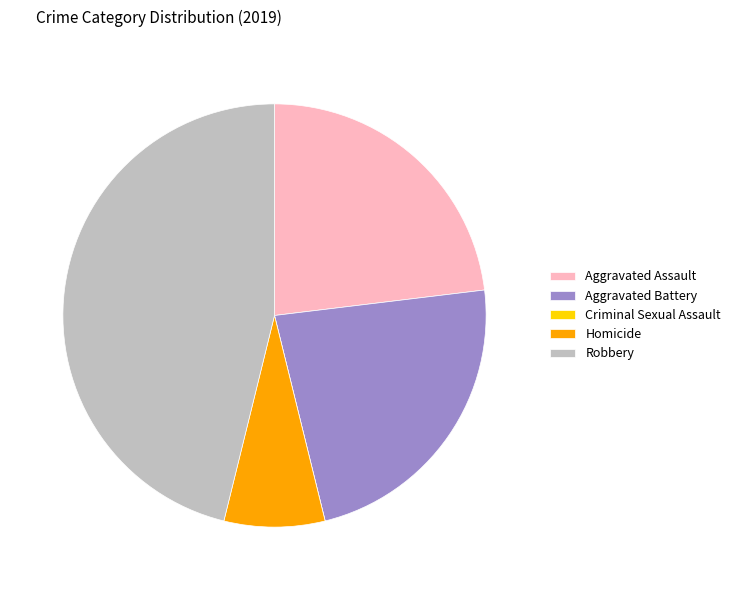

Is it true that Aggravated Assault is 8% of the pie?

False